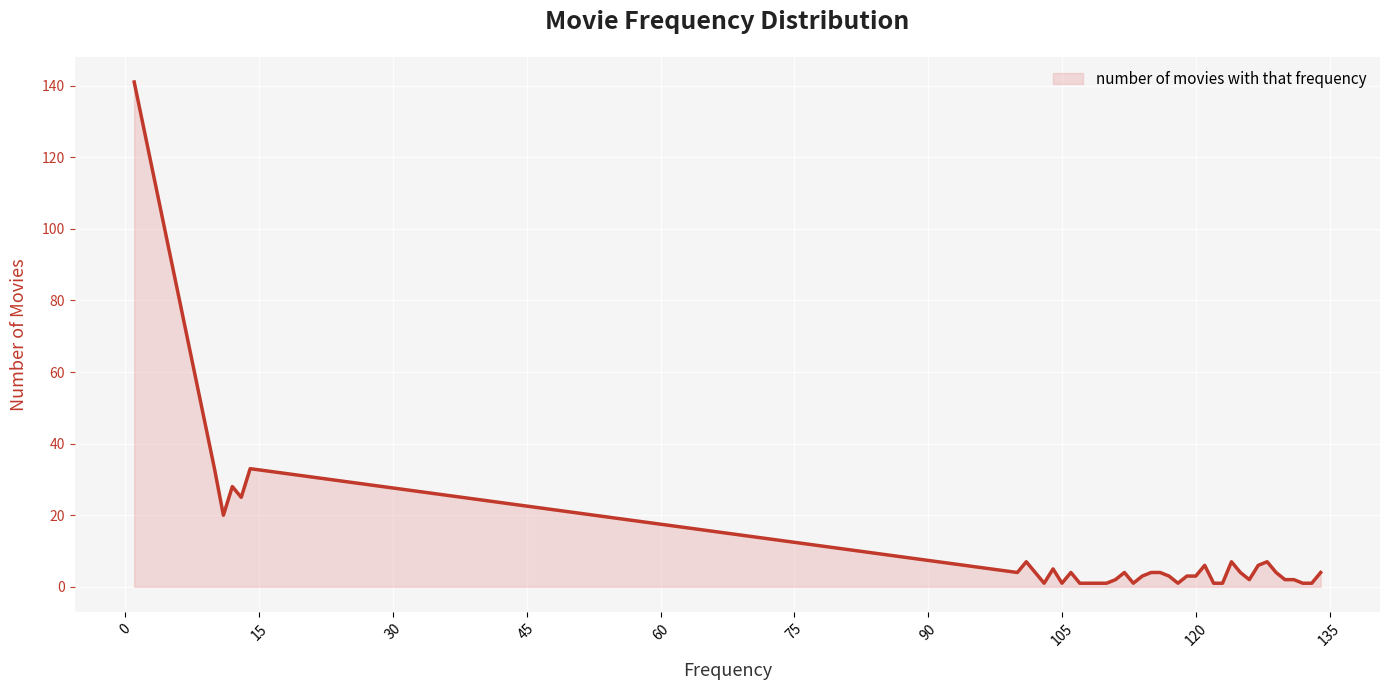

What is the greatest value displayed?

141